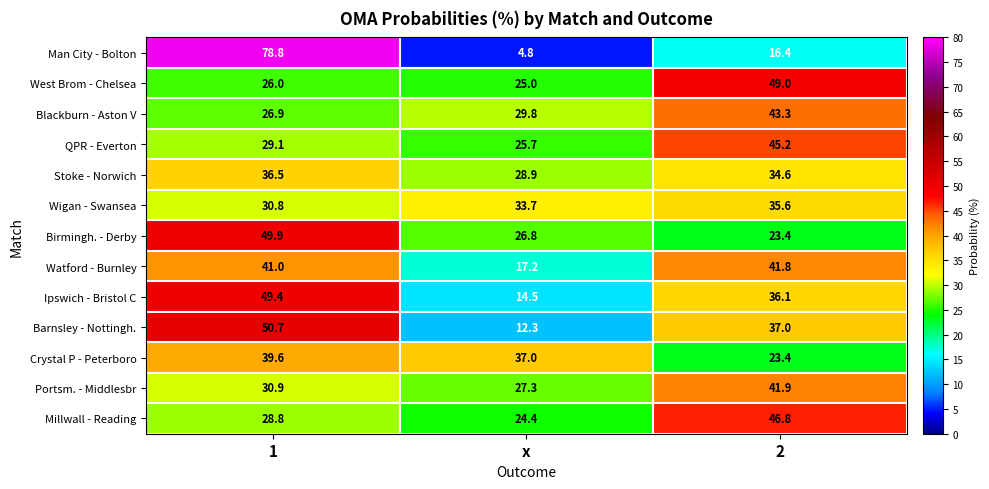

Which series changed the most between 1 and x?

Man City - Bolton